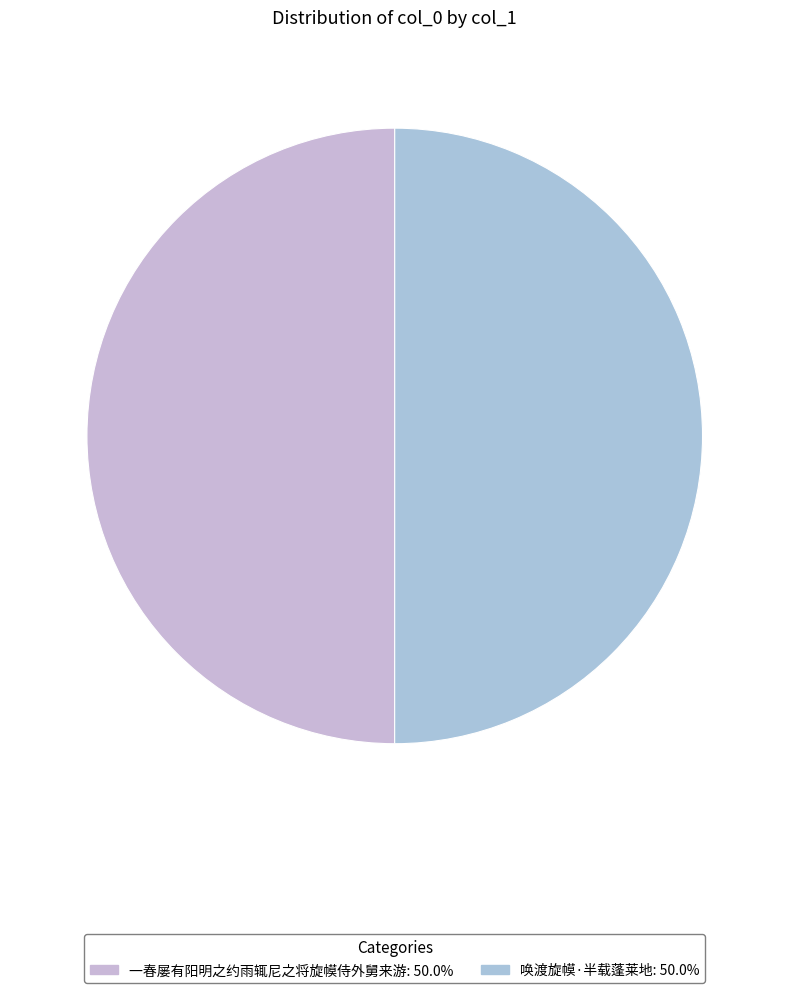

Which has a higher value, 唤渡旋幙·半载蓬莱地 or 一春屡有阳明之约雨辄尼之将旋幙侍外舅来游?

唤渡旋幙·半载蓬莱地